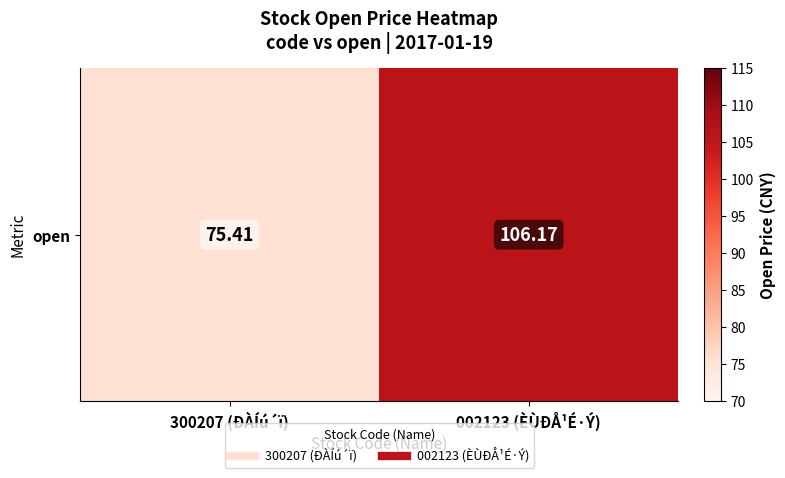

Reading left to right, transcribe all the data shown in this chart.

300207 (ÐÀÍú´ï)=75.4	002123 (ÈÙÐÅ¹É·Ý)=106.2